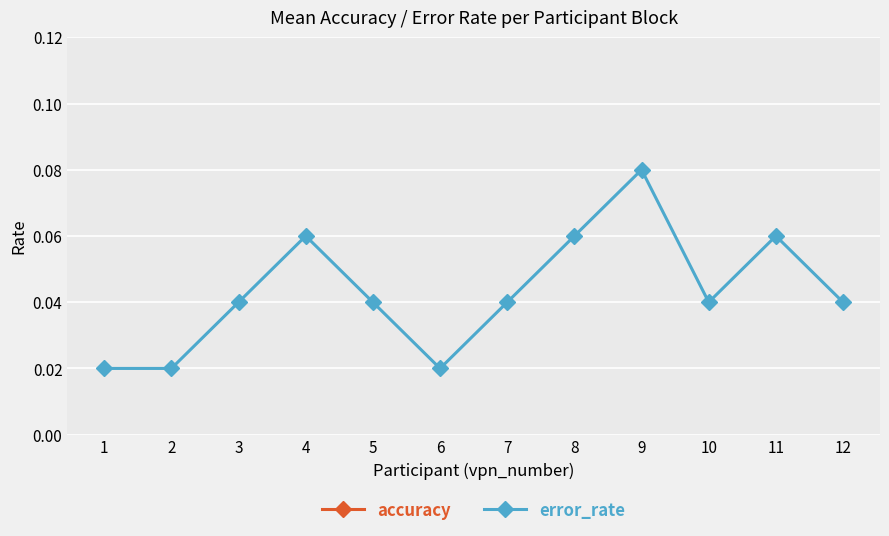

What is the sum of all error_rate values?

0.5